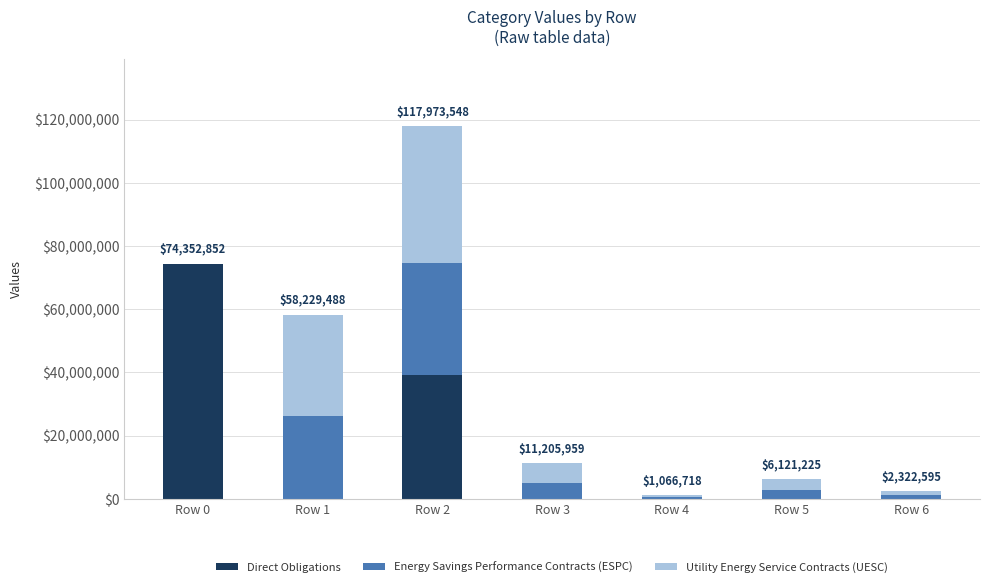

The value of Direct Obligations at Row 1 is 0.0. True or false?

True